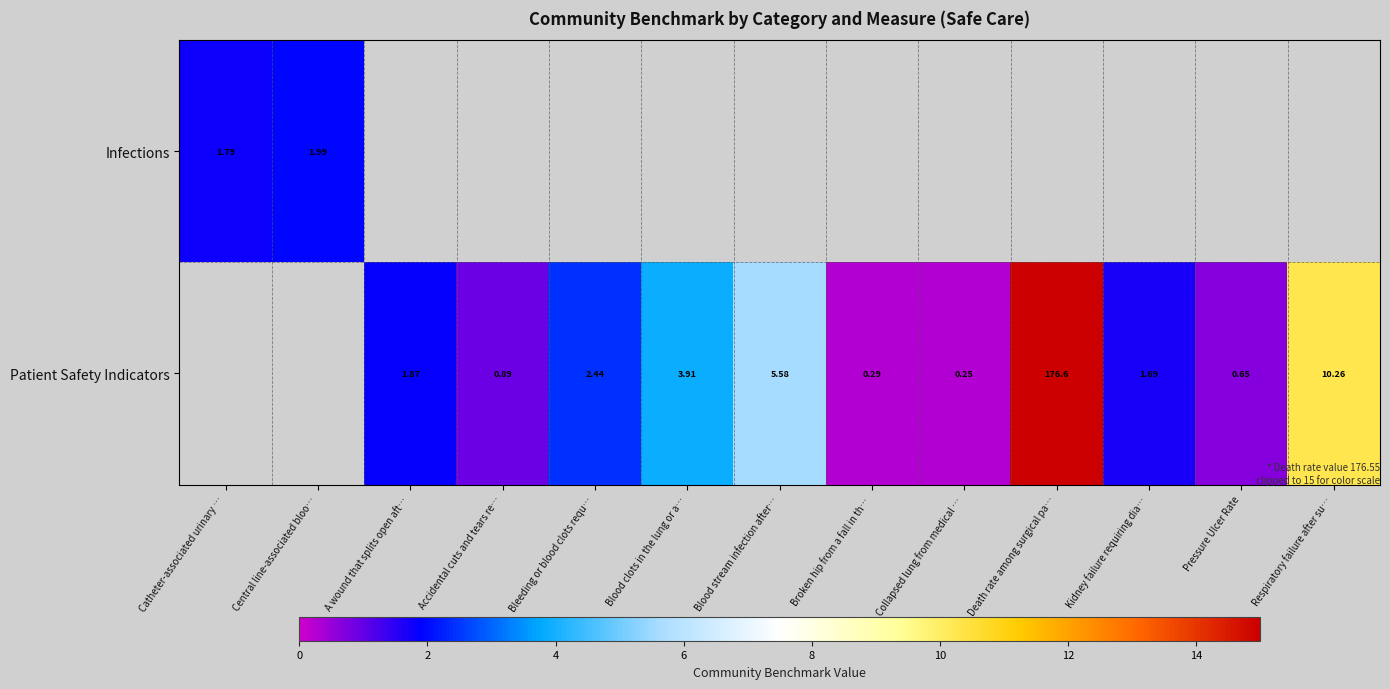

How many series are shown in this chart?

2